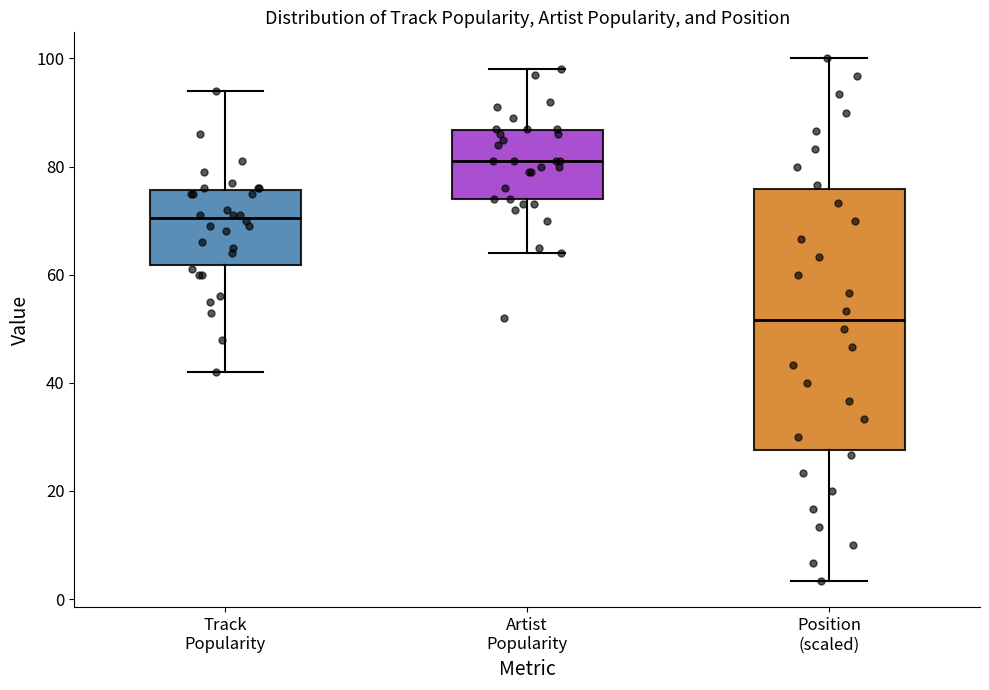

Where is the upper edge of the box for Position (scaled) on the y-axis? The values are not printed on the chart, so give them approximately, as read against the axis.

76